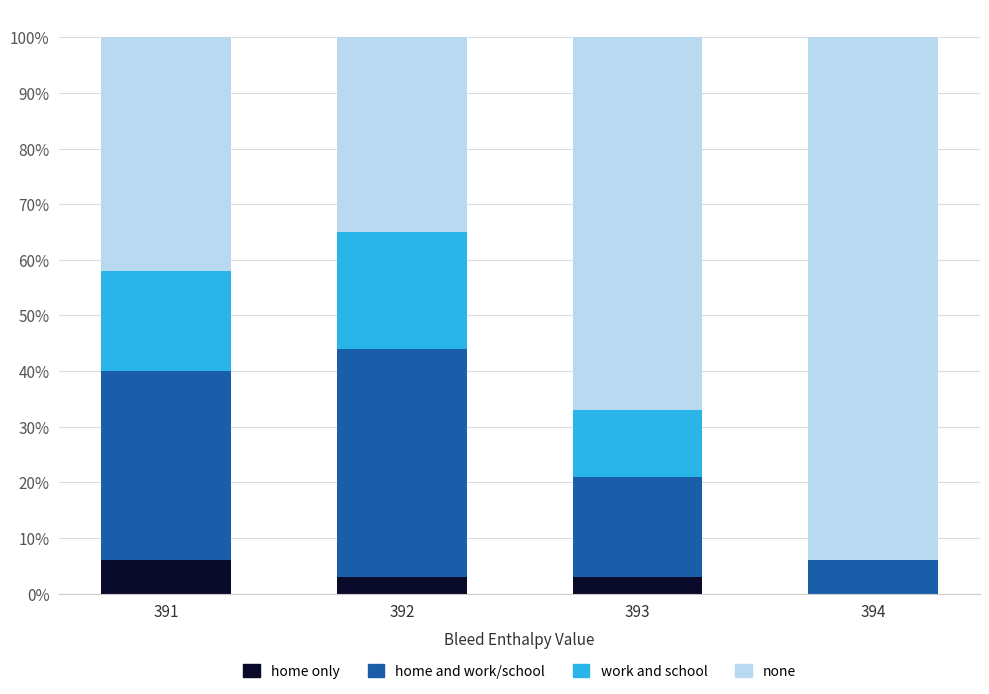

Count the number of data series in this chart.

4